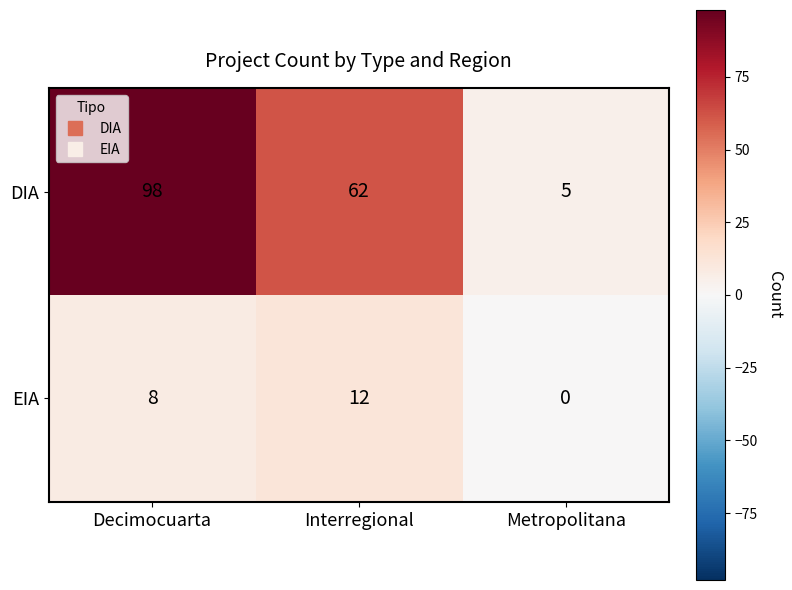

How many distinct data groups are displayed?

2